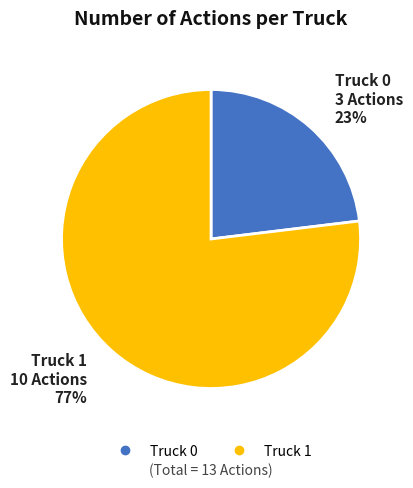

The Truck 0 slice represents 10% of the pie. True or false?

False